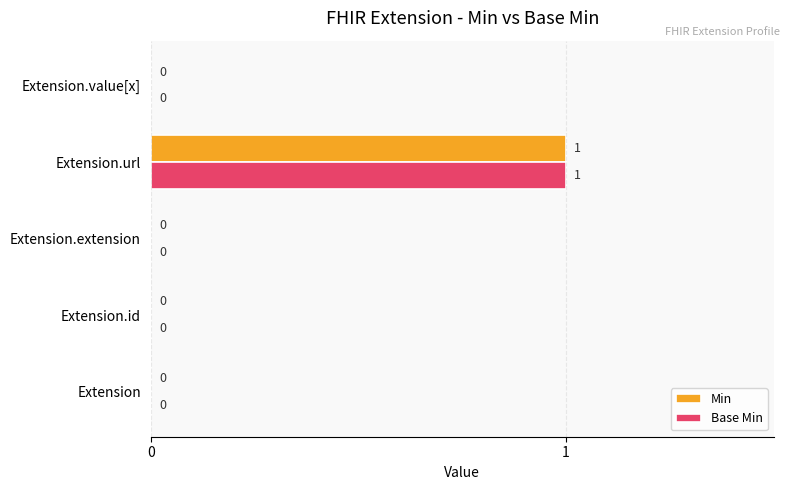

How many Min values are between 0 and 1?

5